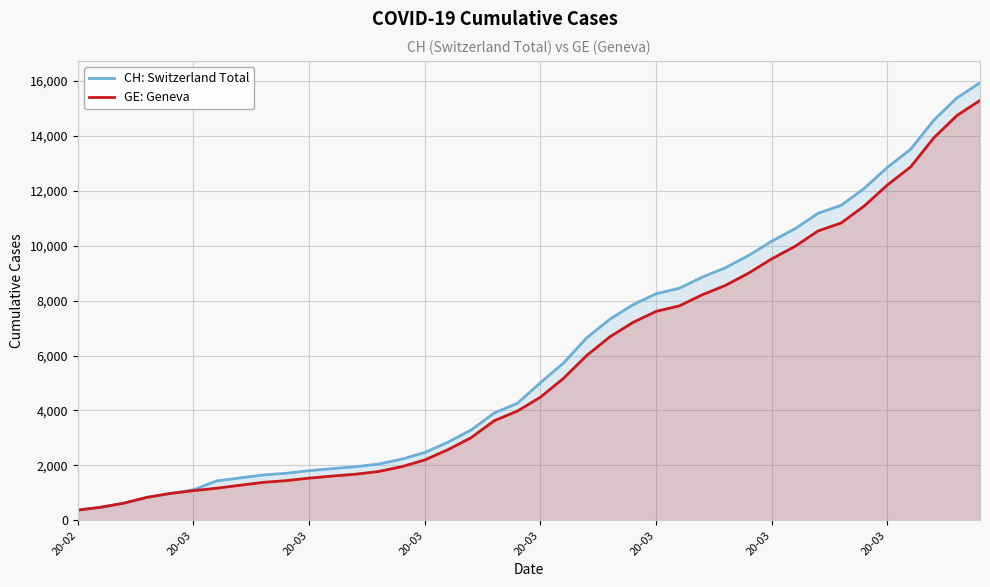

What is the average value of the GE: Geneva series?

5641